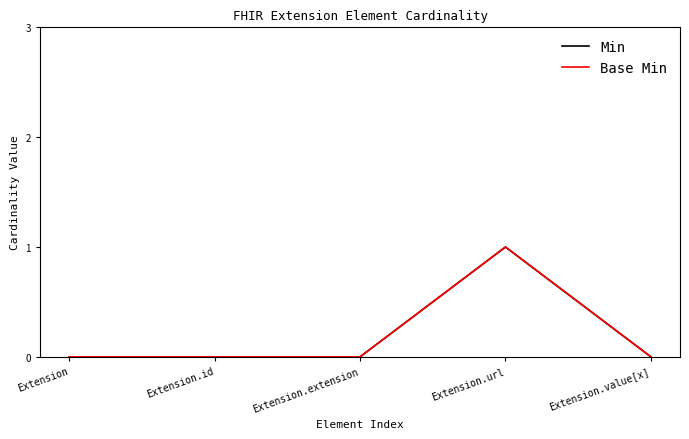

The value of Base Min at Extension.value[x] is 0. True or false?

True